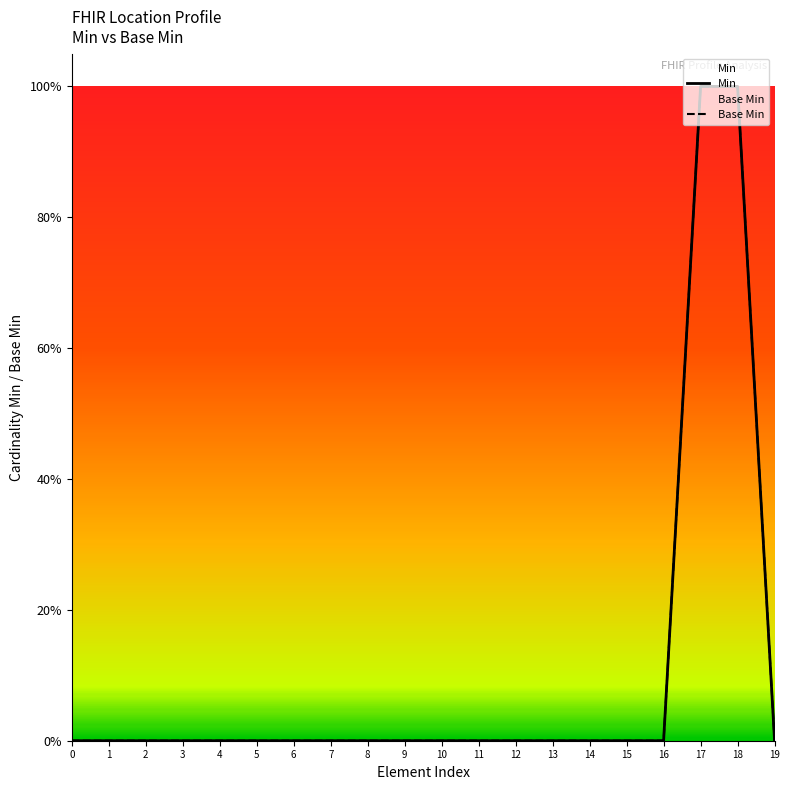

True or false: Base Min has more than 1 points higher than both neighbors.

False